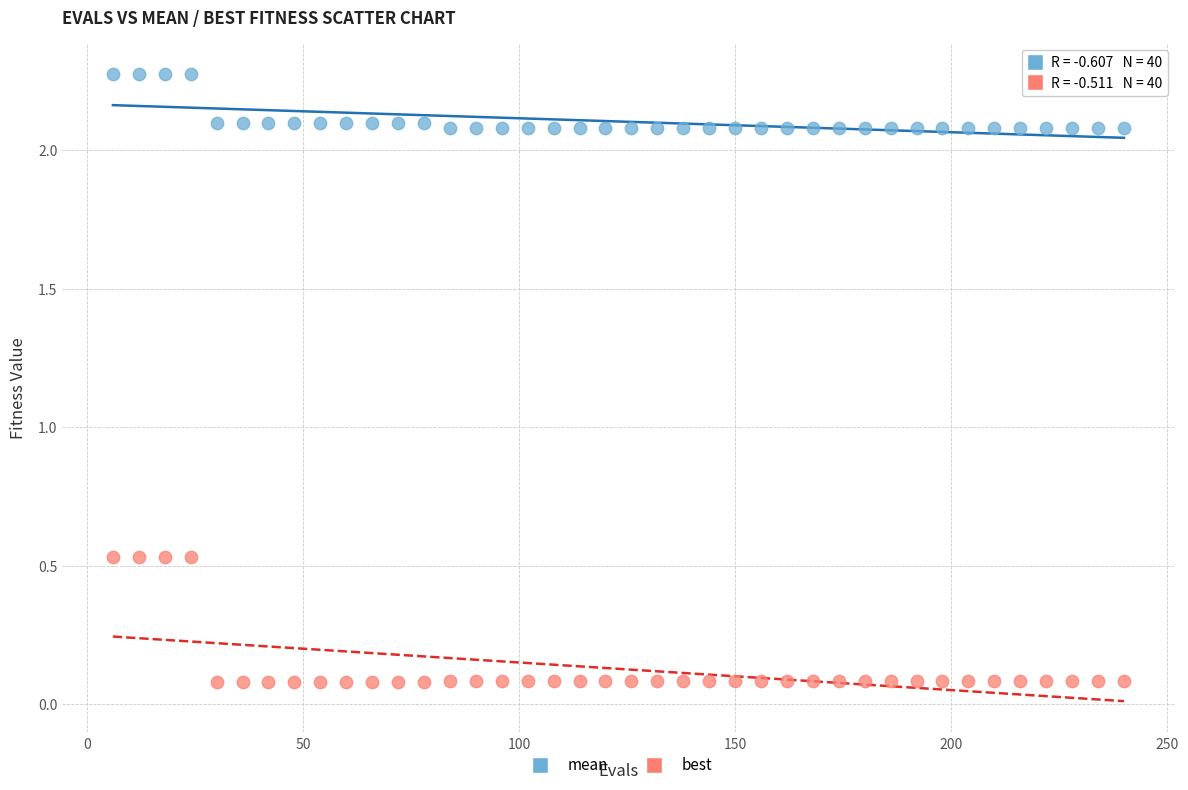

Which series has the widest spread of Y values?

best